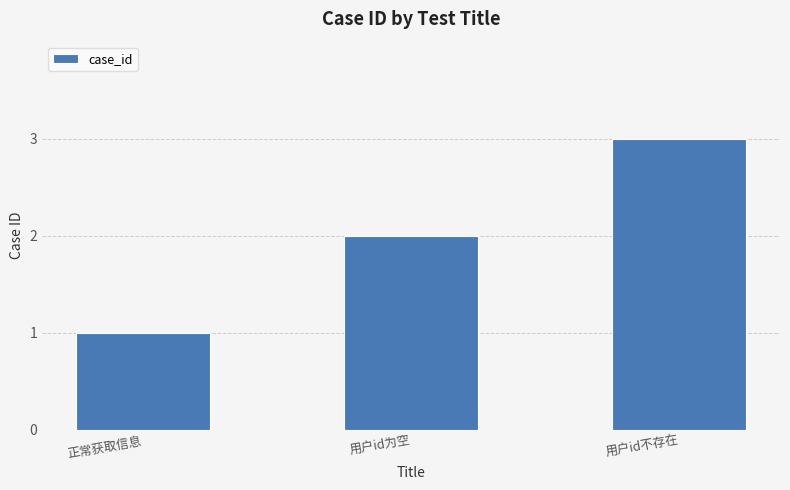

Reading left to right, what are all the values shown in this chart?

1	2	3